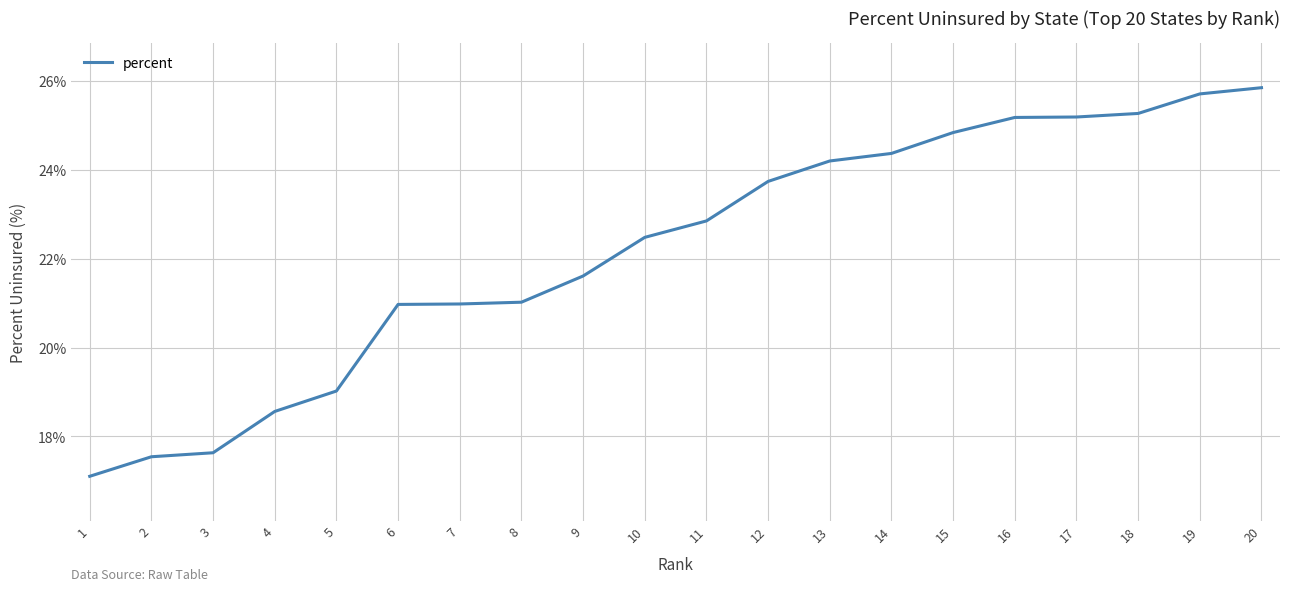

What is the average value?

22.2